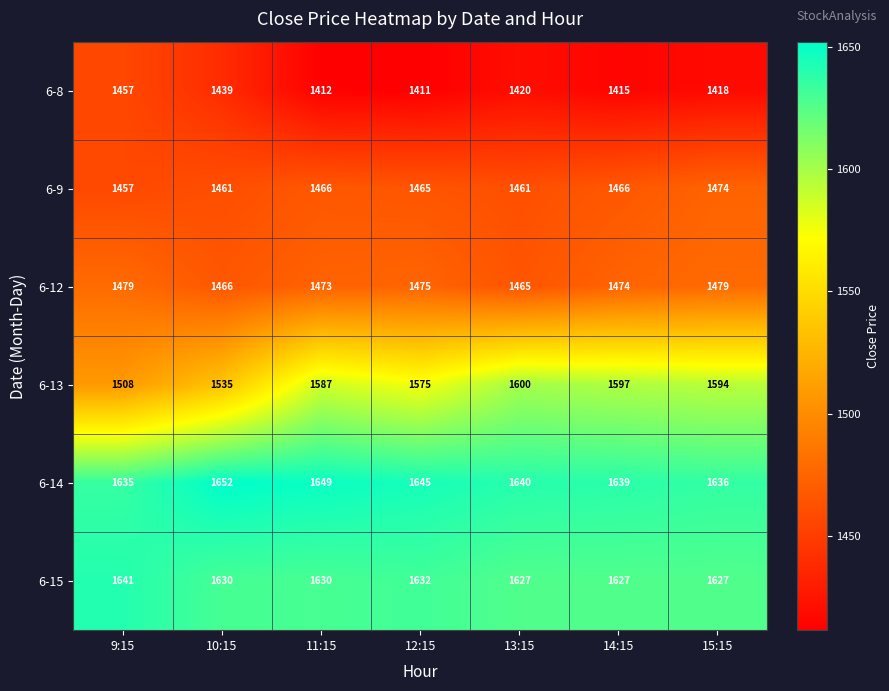

Count the number of categories in the chart.

7